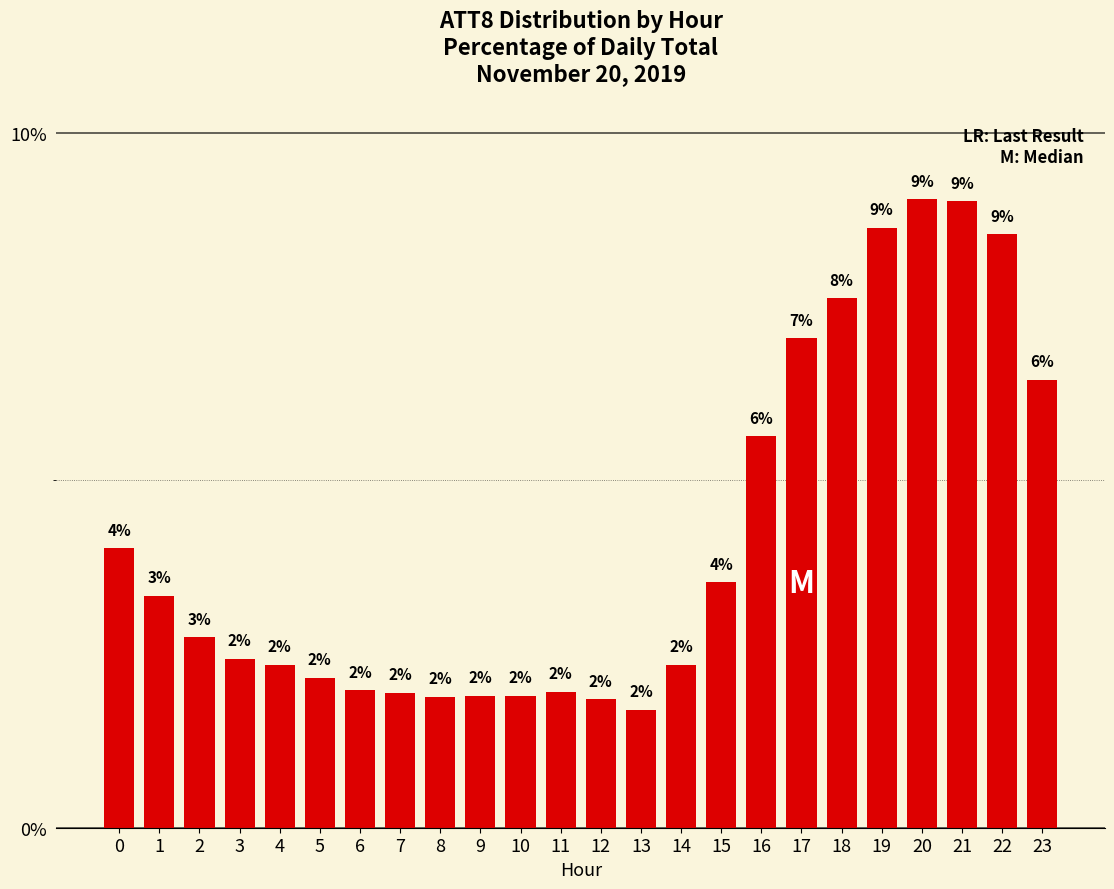

Is it true that the value at 18 is 7.6?

True